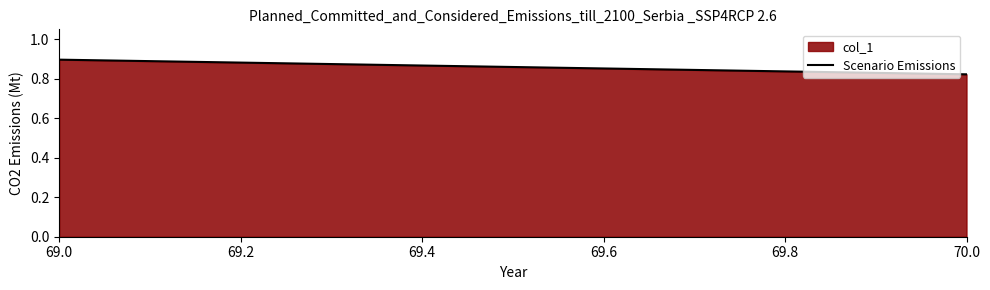

How many lines are shown in the chart?

1